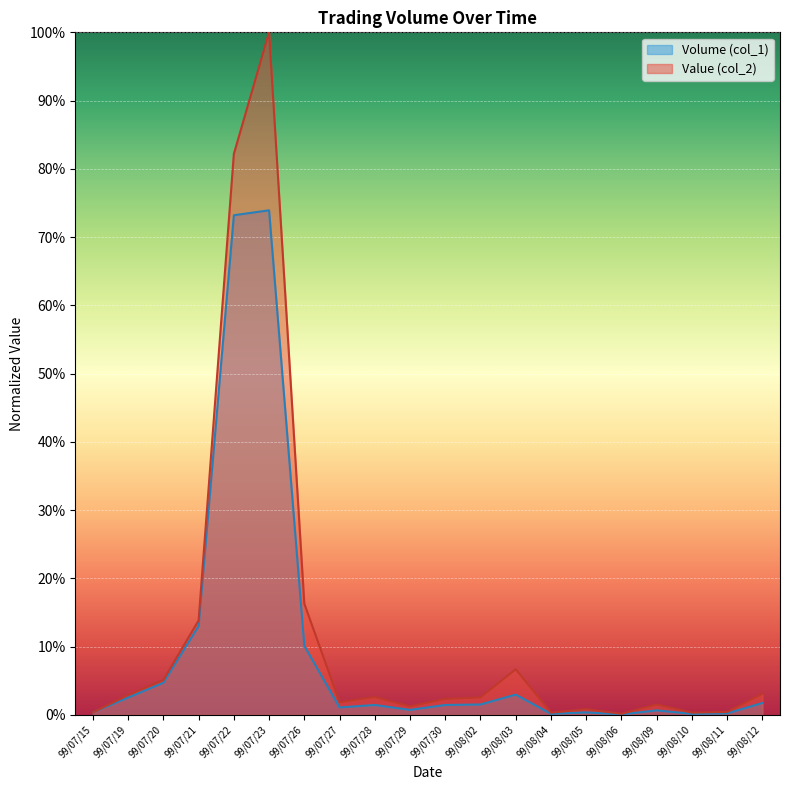

Count the number of data series in this chart.

2